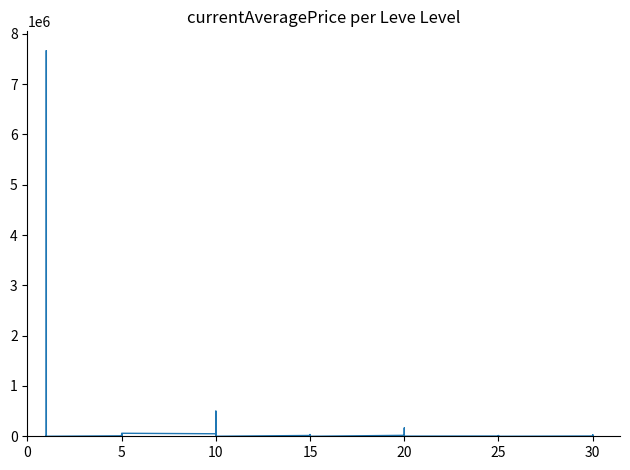

How many interior local peaks (higher than both neighbors) does the data have?

13